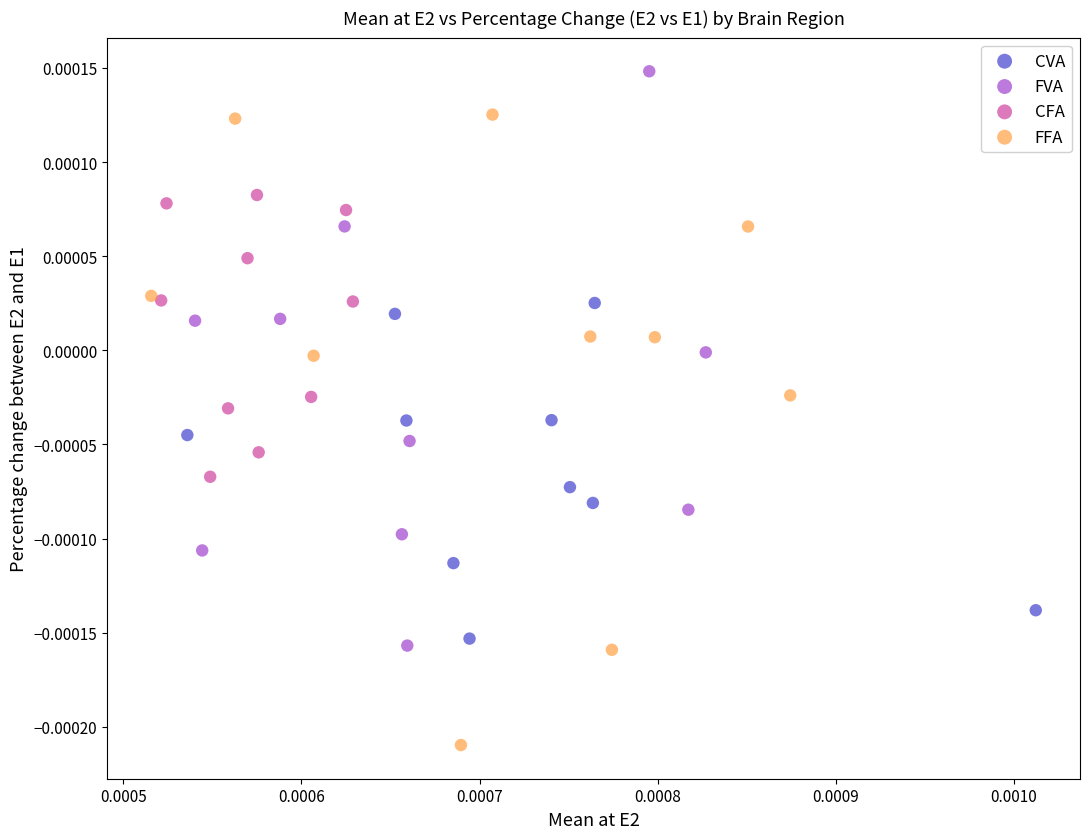

What are all the series names shown in the legend?

CVA, FVA, CFA, FFA